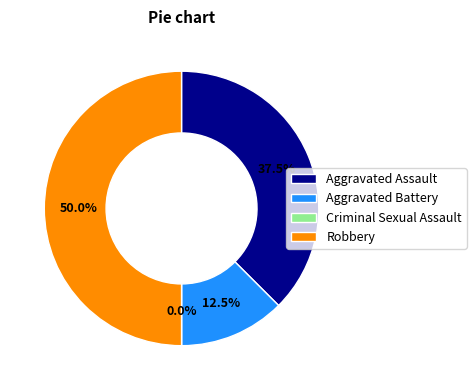

Which has a higher value, Criminal Sexual Assault or Aggravated Assault?

Aggravated Assault